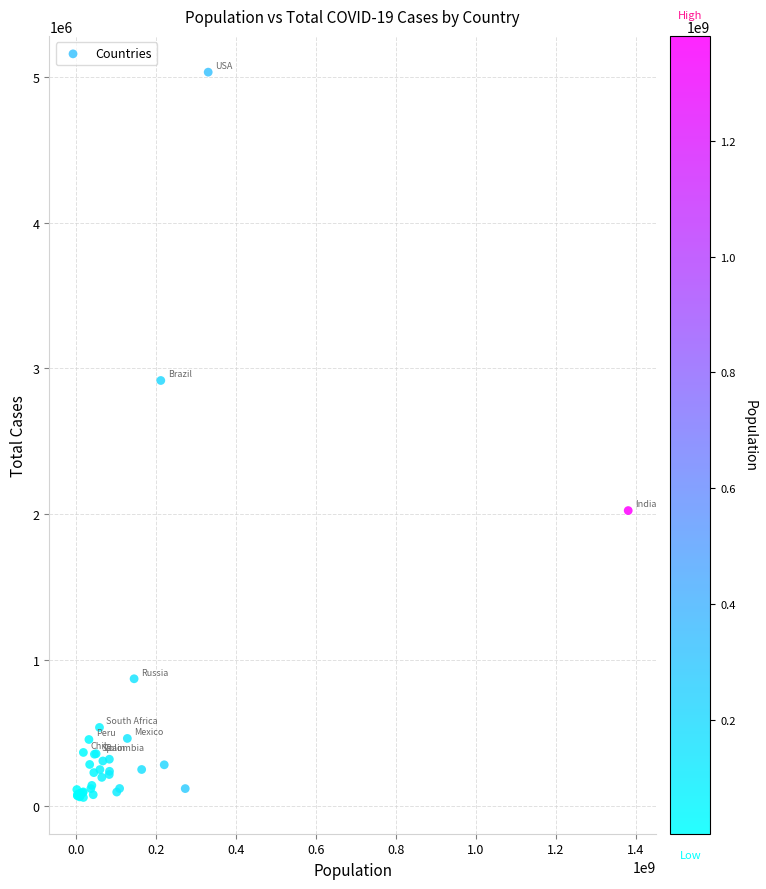

What Y value in the scatter plot is closest to 2545037?

2917562